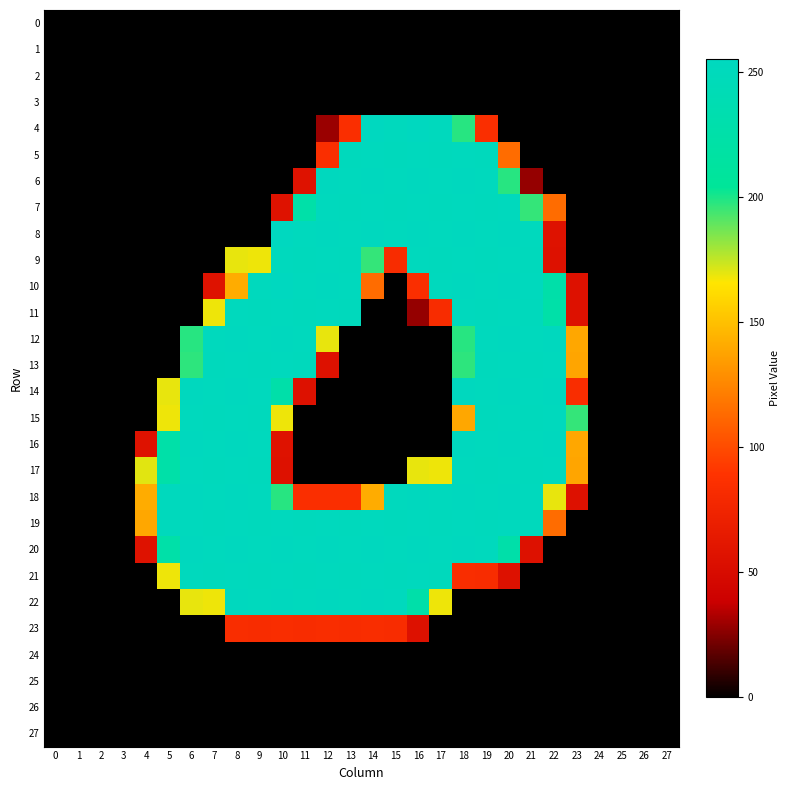

Reading left to right, list all the values displayed in this chart.

0: 0=0	1=0	2=0	3=0	4=0	5=0	6=0	7=0	8=0	9=0	10=0	11=0	12=0	13=0	14=0	15=0	16=0	17=0	18=0	19=0	20=0	21=0	22=0	23=0	24=0	25=0	26=0	27=0
1: 0=0	1=0	2=0	3=0	4=0	5=0	6=0	7=0	8=0	9=0	10=0	11=0	12=0	13=0	14=0	15=0	16=0	17=0	18=0	19=0	20=0	21=0	22=0	23=0	24=0	25=0	26=0	27=0
2: 0=0	1=0	2=0	3=0	4=0	5=0	6=0	7=0	8=0	9=0	10=0	11=0	12=0	13=0	14=0	15=0	16=0	17=0	18=0	19=0	20=0	21=0	22=0	23=0	24=0	25=0	26=0	27=0
3: 0=0	1=0	2=0	3=0	4=0	5=0	6=0	7=0	8=0	9=0	10=0	11=0	12=0	13=0	14=0	15=0	16=0	17=0	18=0	19=0	20=0	21=0	22=0	23=0	24=0	25=0	26=0	27=0
4: 0=0	1=0	2=0	3=0	4=0	5=0	6=0	7=0	8=0	9=0	10=0	11=0	12=29	13=85	14=255	15=253	16=255	17=253	18=198	19=85	20=0	21=0	22=0	23=0	24=0	25=0	26=0	27=0
5: 0=0	1=0	2=0	3=0	4=0	5=0	6=0	7=0	8=0	9=0	10=0	11=0	12=85	13=251	14=253	15=251	16=253	17=251	18=253	19=251	20=114	21=0	22=0	23=0	24=0	25=0	26=0	27=0
6: 0=0	1=0	2=0	3=0	4=0	5=0	6=0	7=0	8=0	9=0	10=0	11=57	12=254	13=253	14=254	15=253	16=254	17=253	18=254	19=253	20=198	21=28	22=0	23=0	24=0	25=0	26=0	27=0
7: 0=0	1=0	2=0	3=0	4=0	5=0	6=0	7=0	8=0	9=0	10=57	11=224	12=253	13=251	14=253	15=251	16=253	17=251	18=253	19=251	20=253	21=196	22=114	23=0	24=0	25=0	26=0	27=0
8: 0=0	1=0	2=0	3=0	4=0	5=0	6=0	7=0	8=0	9=0	10=255	11=253	12=254	13=253	14=254	15=253	16=254	17=253	18=254	19=253	20=254	21=253	22=57	23=0	24=0	25=0	26=0	27=0
9: 0=0	1=0	2=0	3=0	4=0	5=0	6=0	7=0	8=169	9=168	10=253	11=251	12=253	13=251	14=196	15=83	16=253	17=251	18=253	19=251	20=253	21=251	22=56	23=0	24=0	25=0	26=0	27=0
10: 0=0	1=0	2=0	3=0	4=0	5=0	6=0	7=57	8=141	9=253	10=255	11=253	12=254	13=253	14=114	15=0	16=85	17=253	18=254	19=253	20=254	21=253	22=226	23=56	24=0	25=0	26=0	27=0
11: 0=0	1=0	2=0	3=0	4=0	5=0	6=0	7=168	8=253	9=251	10=253	11=251	12=253	13=251	14=0	15=0	16=28	17=83	18=253	19=251	20=253	21=251	22=225	23=56	24=0	25=0	26=0	27=0
12: 0=0	1=0	2=0	3=0	4=0	5=0	6=198	7=253	8=254	9=253	10=254	11=253	12=169	13=0	14=0	15=0	16=0	17=0	18=198	19=253	20=254	21=253	22=254	23=139	24=0	25=0	26=0	27=0
13: 0=0	1=0	2=0	3=0	4=0	5=0	6=197	7=251	8=253	9=251	10=253	11=251	12=56	13=0	14=0	15=0	16=0	17=0	18=197	19=251	20=253	21=251	22=253	23=138	24=0	25=0	26=0	27=0
14: 0=0	1=0	2=0	3=0	4=0	5=169	6=254	7=253	8=254	9=253	10=226	11=56	12=0	13=0	14=0	15=0	16=0	17=0	18=254	19=253	20=254	21=253	22=254	23=84	24=0	25=0	26=0	27=0
15: 0=0	1=0	2=0	3=0	4=0	5=168	6=253	7=251	8=253	9=251	10=168	11=0	12=0	13=0	14=0	15=0	16=0	17=0	18=139	19=251	20=253	21=251	22=253	23=196	24=0	25=0	26=0	27=0
16: 0=0	1=0	2=0	3=0	4=57	5=225	6=254	7=253	8=254	9=253	10=57	11=0	12=0	13=0	14=0	15=0	16=0	17=0	18=254	19=253	20=254	21=253	22=254	23=139	24=0	25=0	26=0	27=0
17: 0=0	1=0	2=0	3=0	4=170	5=224	6=253	7=251	8=253	9=251	10=56	11=0	12=0	13=0	14=0	15=0	16=169	17=168	18=253	19=251	20=253	21=251	22=253	23=138	24=0	25=0	26=0	27=0
18: 0=0	1=0	2=0	3=0	4=141	5=253	6=254	7=253	8=254	9=253	10=198	11=85	12=85	13=85	14=141	15=253	16=254	17=253	18=254	19=253	20=254	21=253	22=169	23=56	24=0	25=0	26=0	27=0
19: 0=0	1=0	2=0	3=0	4=139	5=251	6=253	7=251	8=253	9=251	10=253	11=251	12=253	13=251	14=253	15=251	16=253	17=251	18=253	19=251	20=253	21=251	22=114	23=0	24=0	25=0	26=0	27=0
20: 0=0	1=0	2=0	3=0	4=57	5=225	6=254	7=253	8=254	9=253	10=254	11=253	12=254	13=253	14=254	15=253	16=254	17=253	18=254	19=253	20=226	21=56	22=0	23=0	24=0	25=0	26=0	27=0
21: 0=0	1=0	2=0	3=0	4=0	5=168	6=253	7=251	8=253	9=251	10=253	11=251	12=253	13=251	14=253	15=251	16=253	17=251	18=84	19=83	20=56	21=0	22=0	23=0	24=0	25=0	26=0	27=0
22: 0=0	1=0	2=0	3=0	4=0	5=0	6=169	7=168	8=254	9=253	10=254	11=253	12=254	13=253	14=254	15=253	16=226	17=168	18=0	19=0	20=0	21=0	22=0	23=0	24=0	25=0	26=0	27=0
23: 0=0	1=0	2=0	3=0	4=0	5=0	6=0	7=0	8=84	9=83	10=84	11=83	12=84	13=83	14=84	15=83	16=56	17=0	18=0	19=0	20=0	21=0	22=0	23=0	24=0	25=0	26=0	27=0
24: 0=0	1=0	2=0	3=0	4=0	5=0	6=0	7=0	8=0	9=0	10=0	11=0	12=0	13=0	14=0	15=0	16=0	17=0	18=0	19=0	20=0	21=0	22=0	23=0	24=0	25=0	26=0	27=0
25: 0=0	1=0	2=0	3=0	4=0	5=0	6=0	7=0	8=0	9=0	10=0	11=0	12=0	13=0	14=0	15=0	16=0	17=0	18=0	19=0	20=0	21=0	22=0	23=0	24=0	25=0	26=0	27=0
26: 0=0	1=0	2=0	3=0	4=0	5=0	6=0	7=0	8=0	9=0	10=0	11=0	12=0	13=0	14=0	15=0	16=0	17=0	18=0	19=0	20=0	21=0	22=0	23=0	24=0	25=0	26=0	27=0
27: 0=0	1=0	2=0	3=0	4=0	5=0	6=0	7=0	8=0	9=0	10=0	11=0	12=0	13=0	14=0	15=0	16=0	17=0	18=0	19=0	20=0	21=0	22=0	23=0	24=0	25=0	26=0	27=0